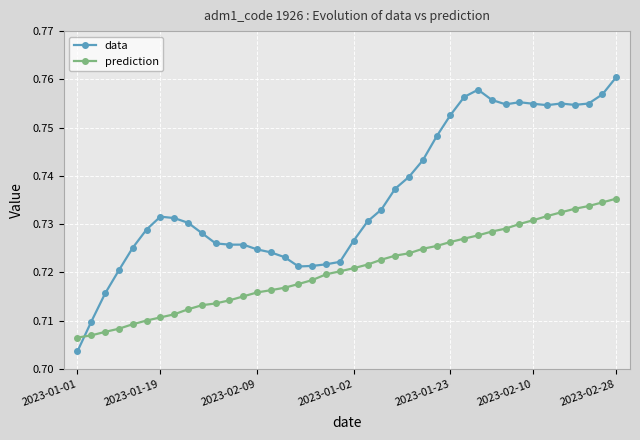

Which series has the largest total across all categories?

data